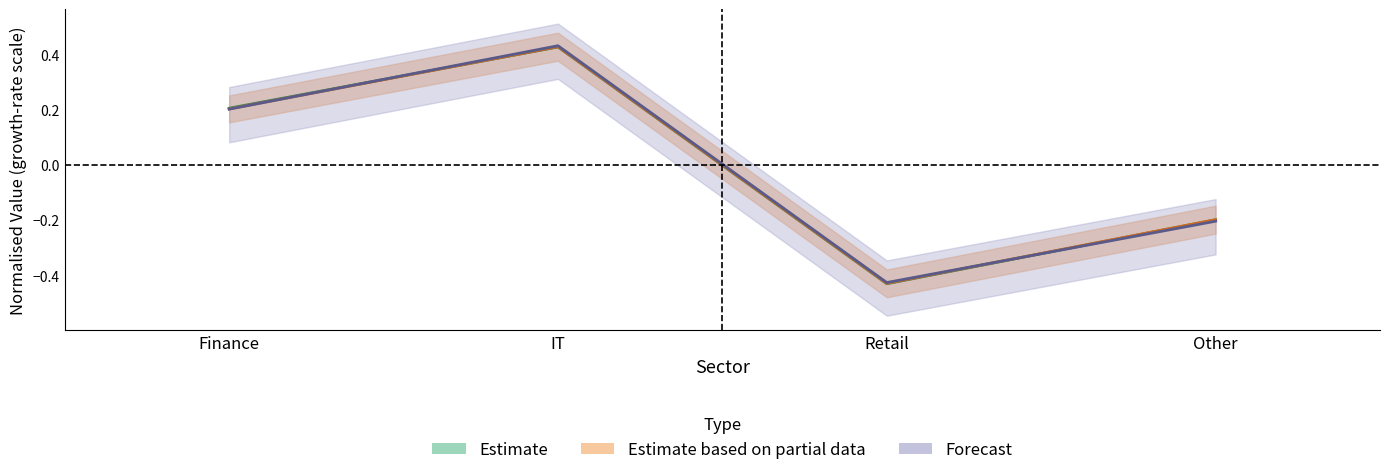

At which category is the sum across all series the highest?

IT